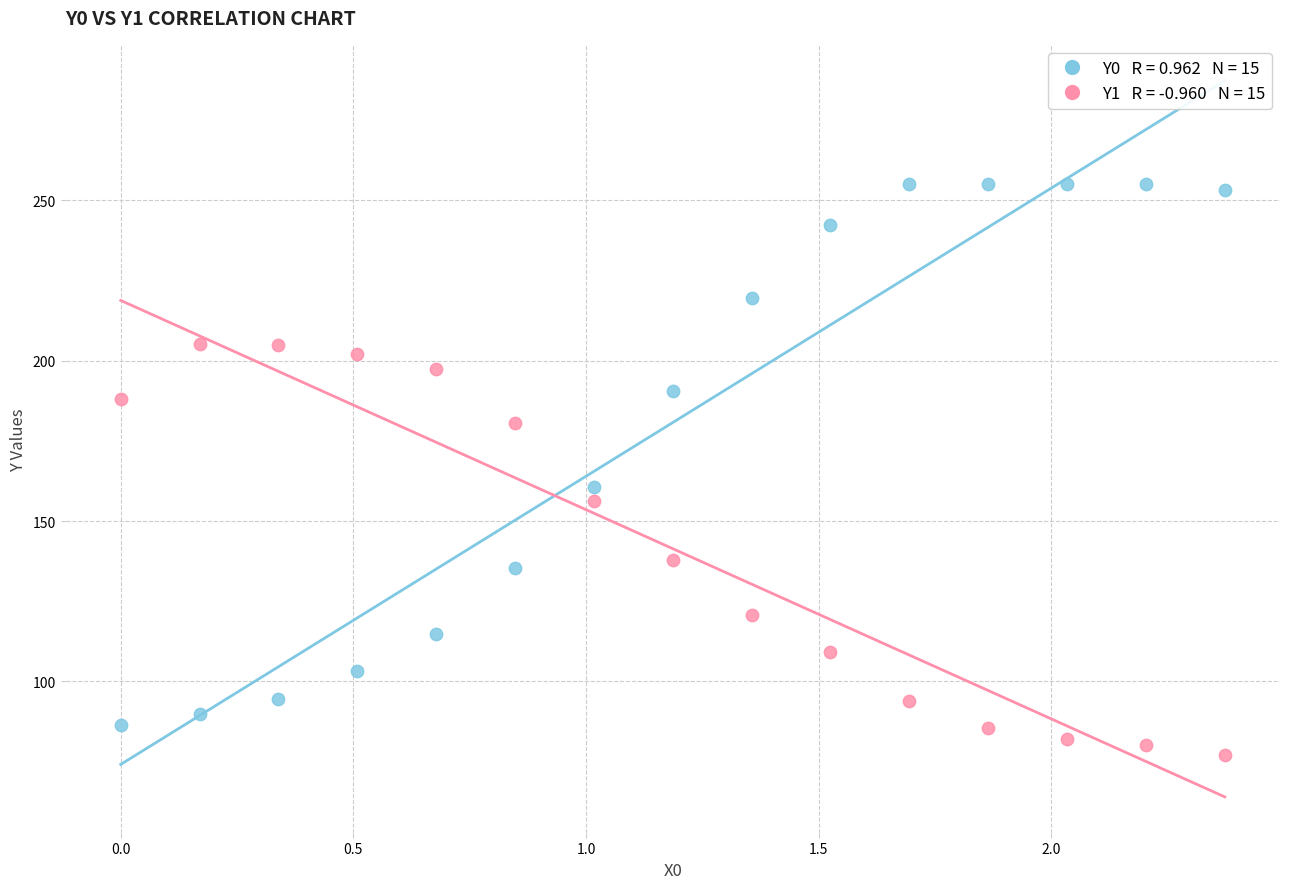

Across all data points, what is the range of Y values (max minus min)?

178.0